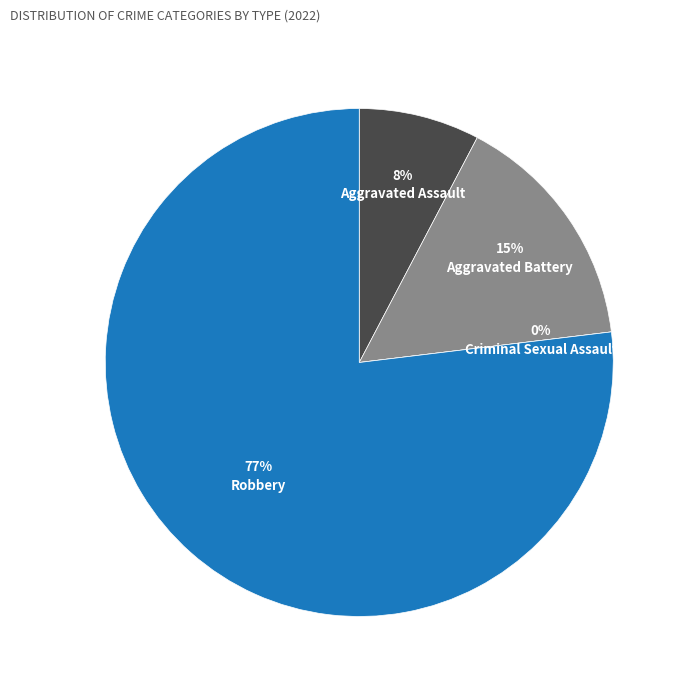

Does any single category account for the majority?

Yes